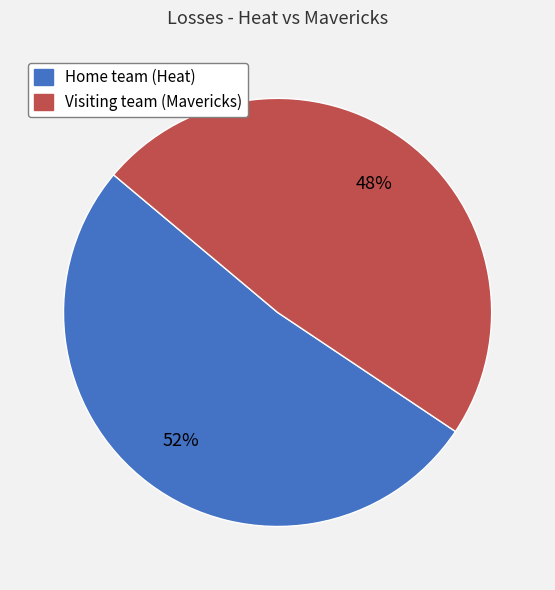

To the nearest percent, what is the average slice percentage?

50%